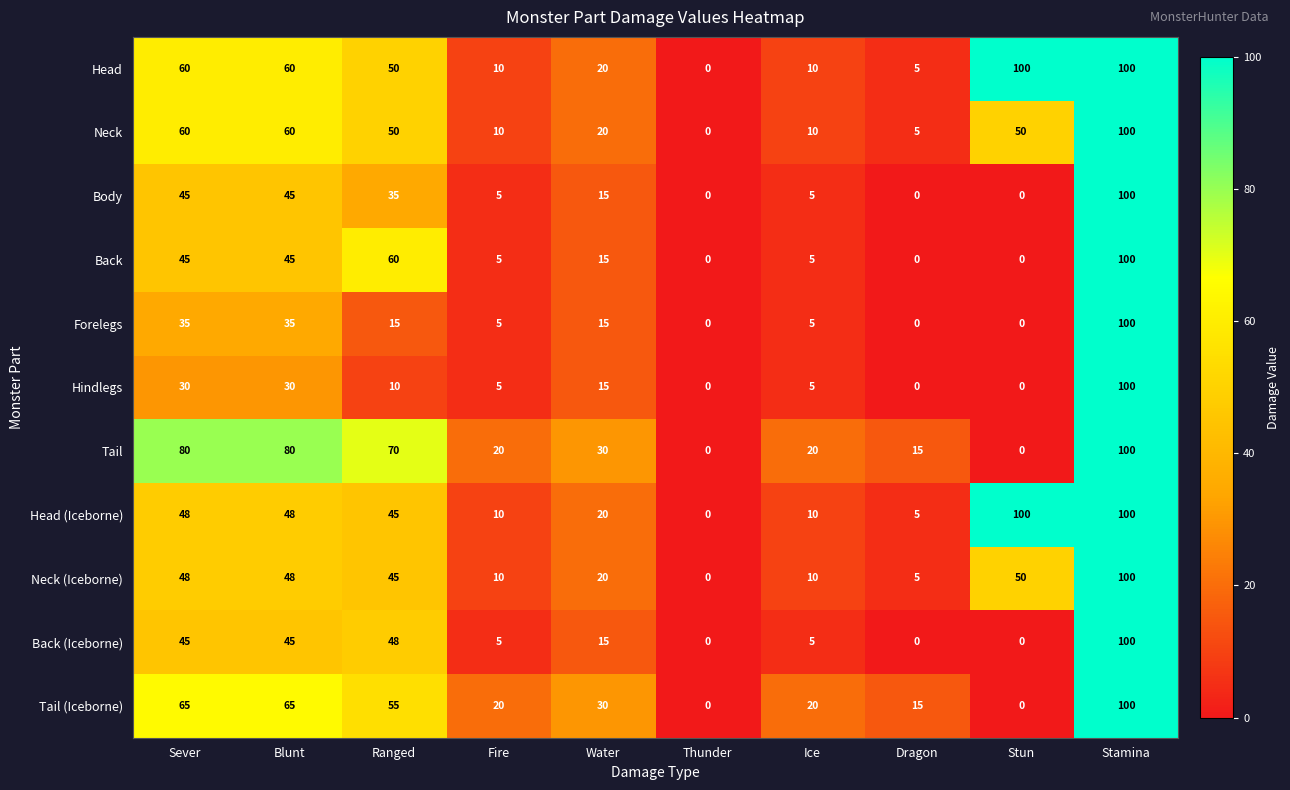

Between Ranged and Fire, which series saw the biggest shift?

Back